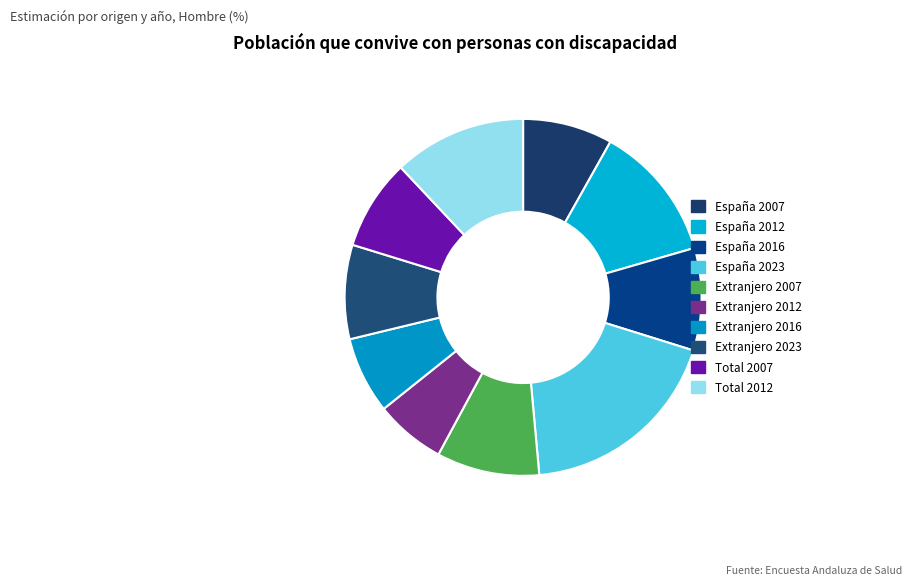

How many slices are in this pie chart?

10